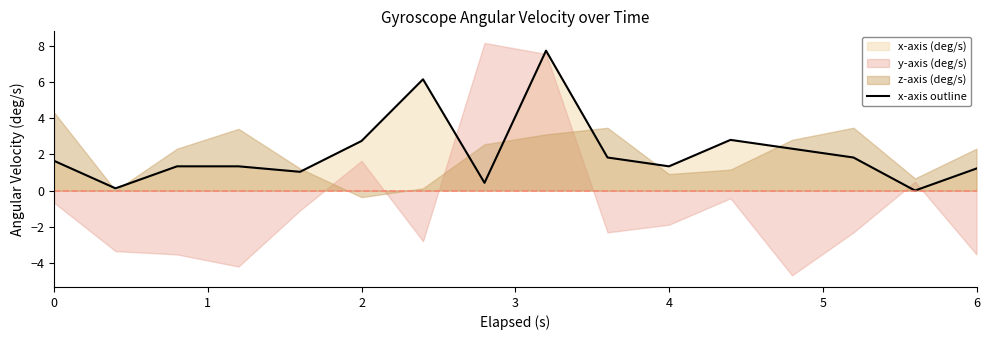

Is it true that x-axis outline equals 4.4 at 2?

False